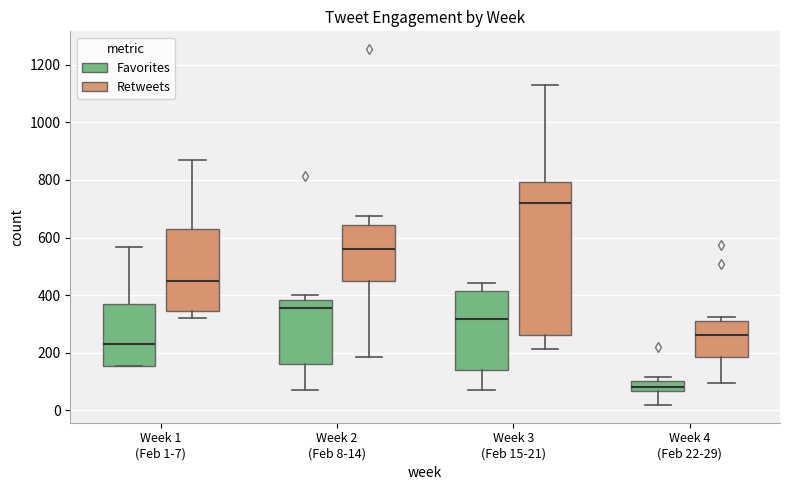

Comparing the boxes themselves (not the whiskers), which one is the tallest?

Week 3 (Feb 15-21) (Retweets)